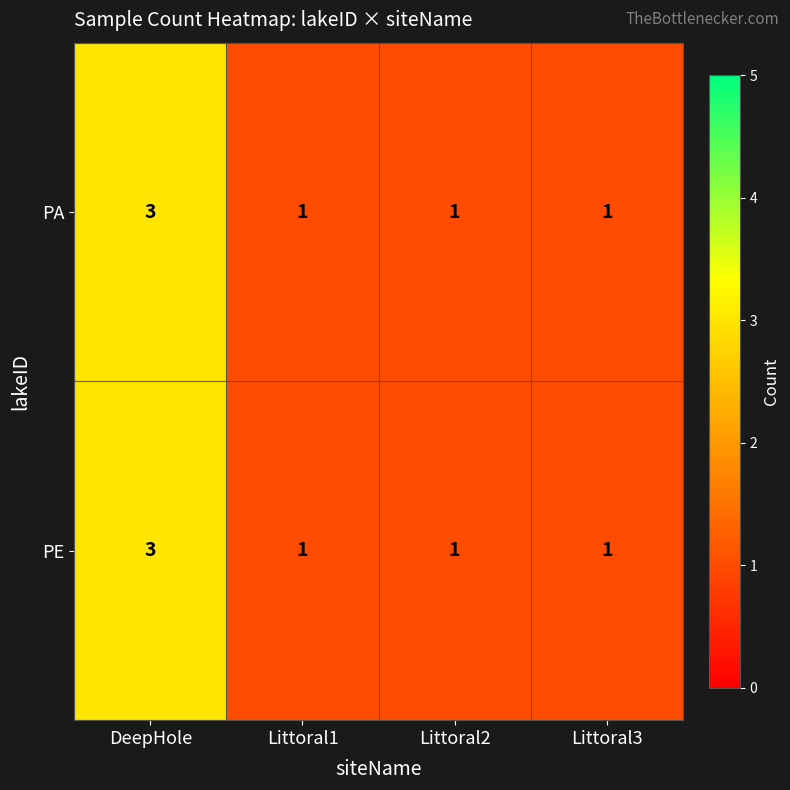

Reading right to left, list all the values displayed in this chart.

PA: 1	1	1	3
PE: 1	1	1	3